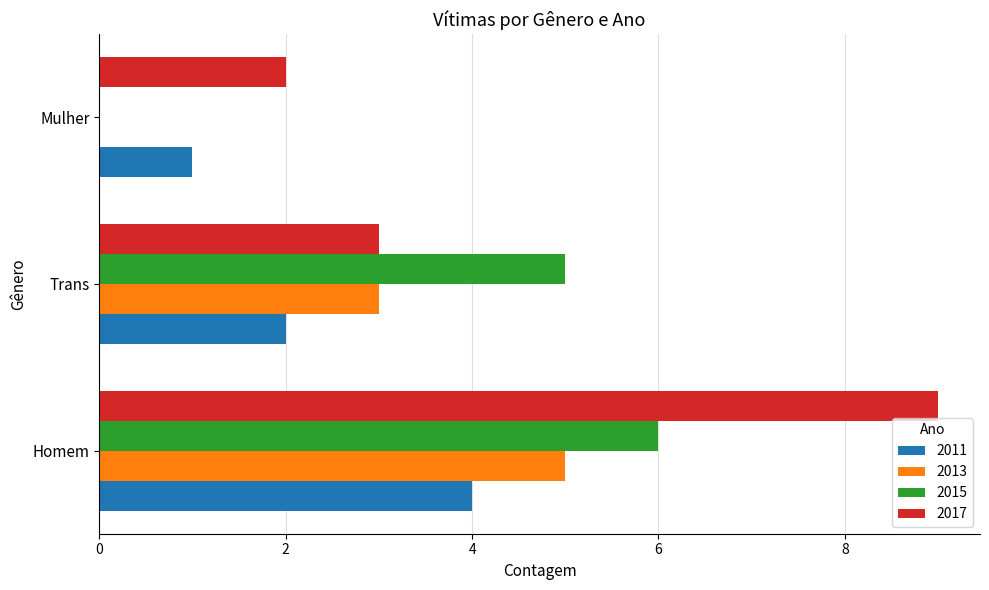

The value of 2017 at Mulher is 2. True or false?

True